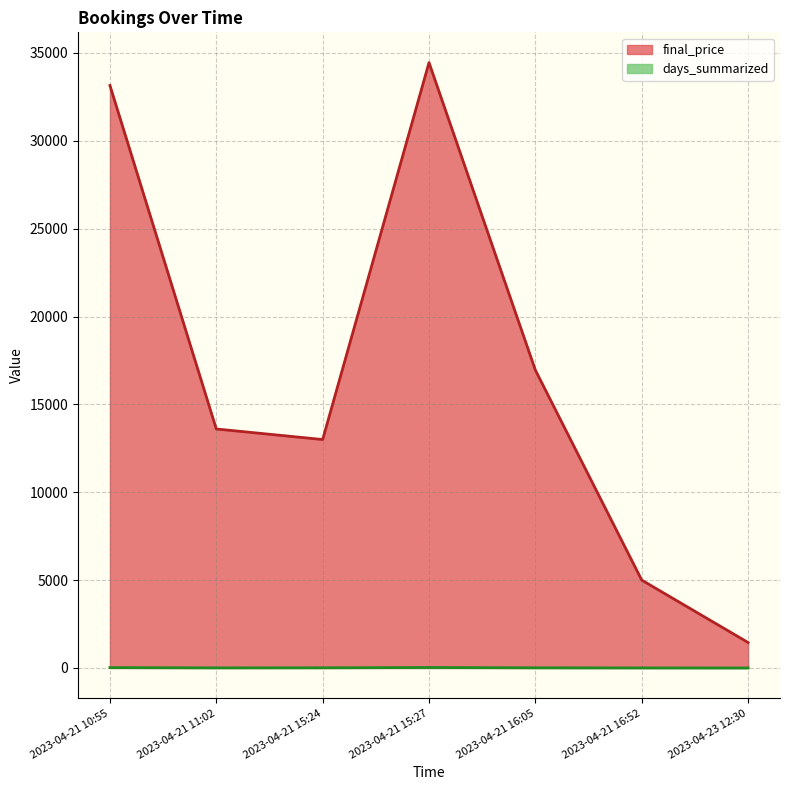

How many lines are shown in the chart?

2